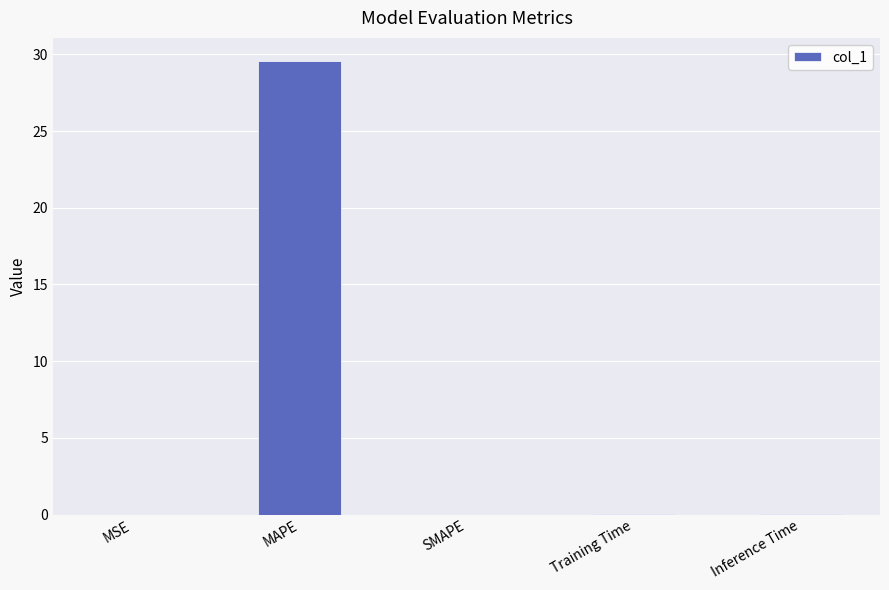

True or false: the data shows 46.8 at MAPE.

False